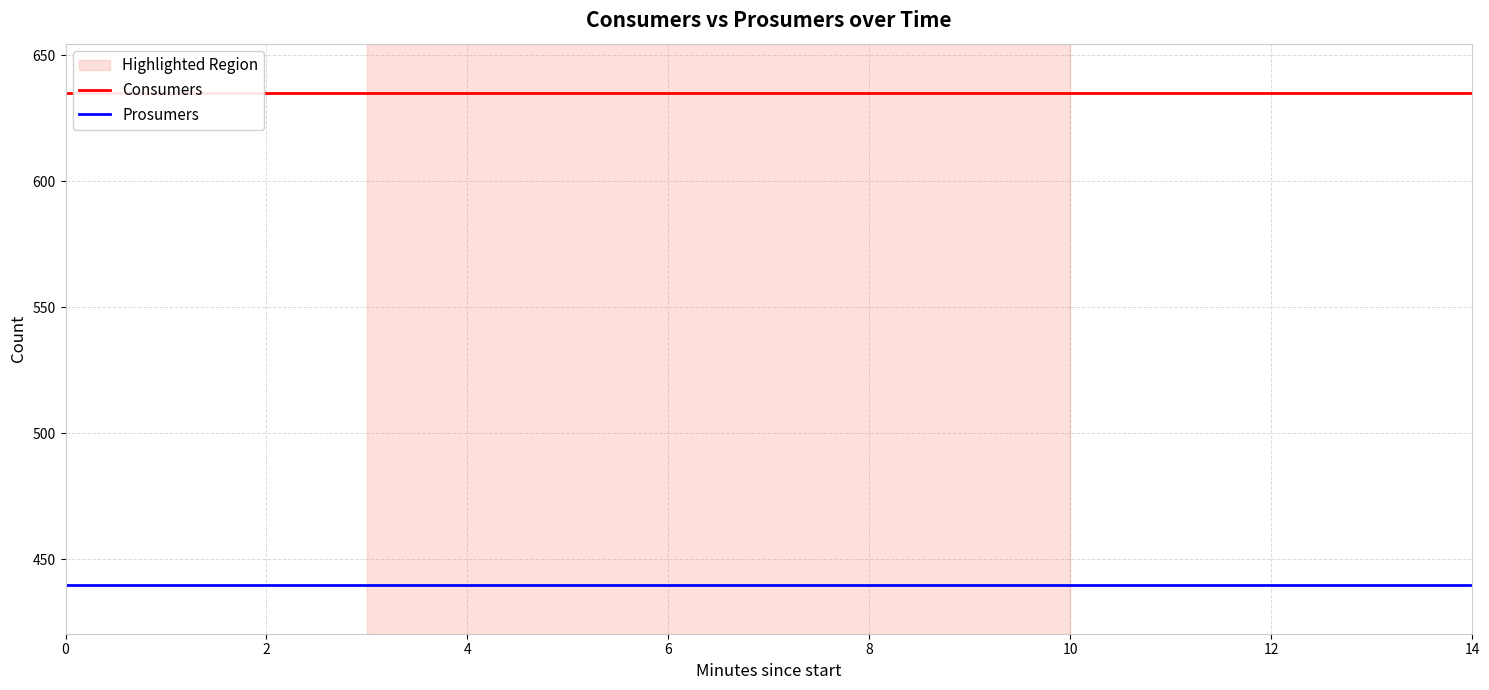

Which series changed the most between 4 and 14?

Consumers